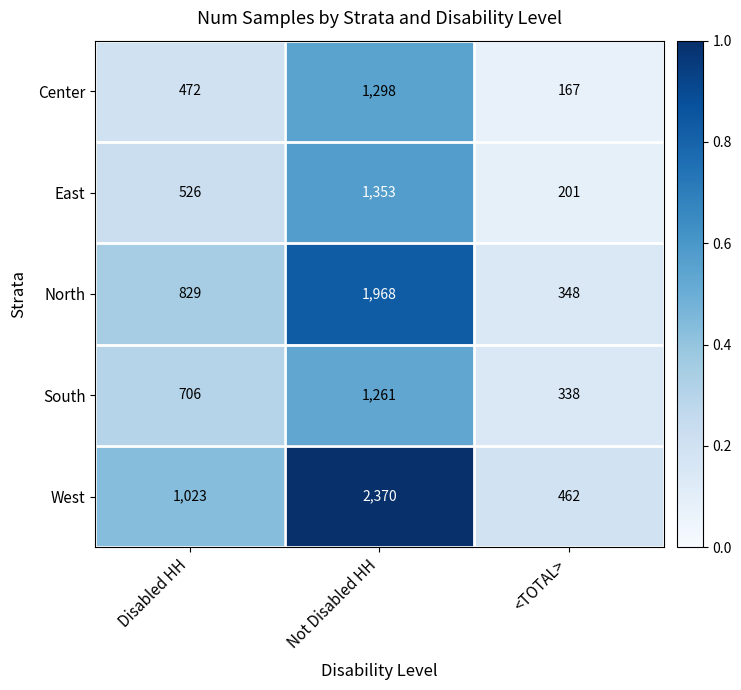

At which label is West closest to 1416?

Disabled HH